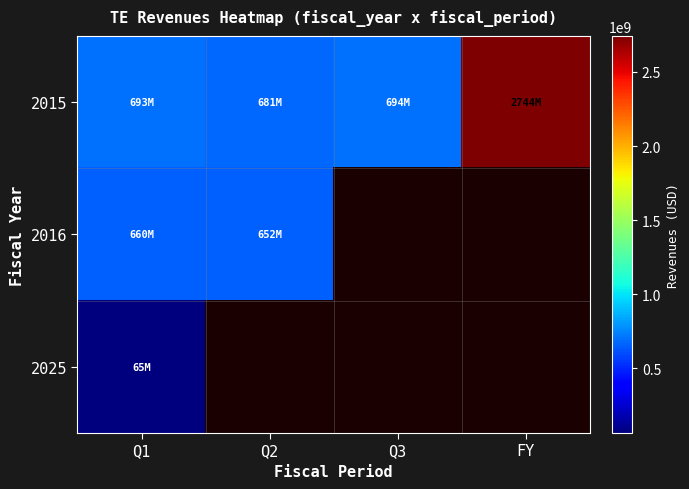

Count the number of categories in the chart.

4